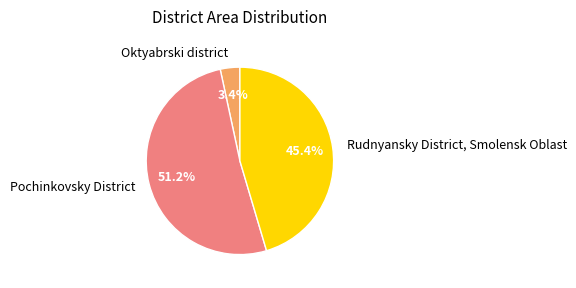

What is the majority slice?

Pochinkovsky District